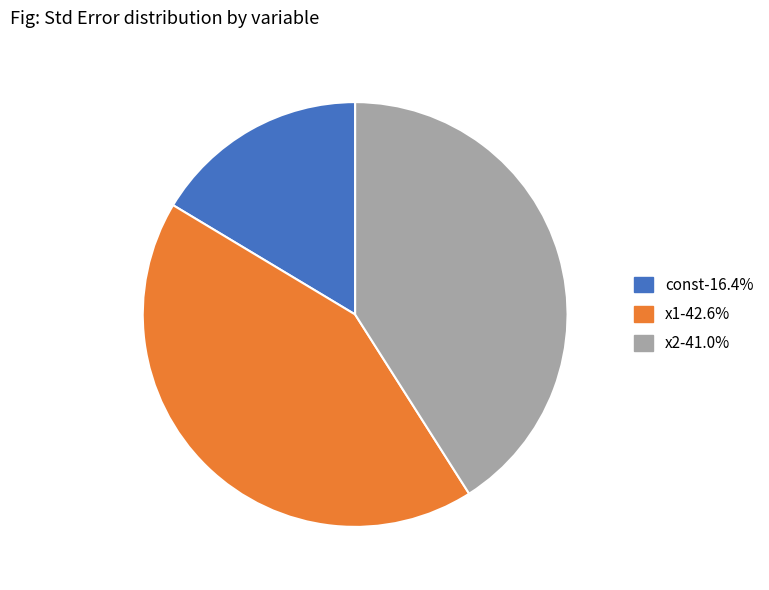

Which slice is the smallest?

const